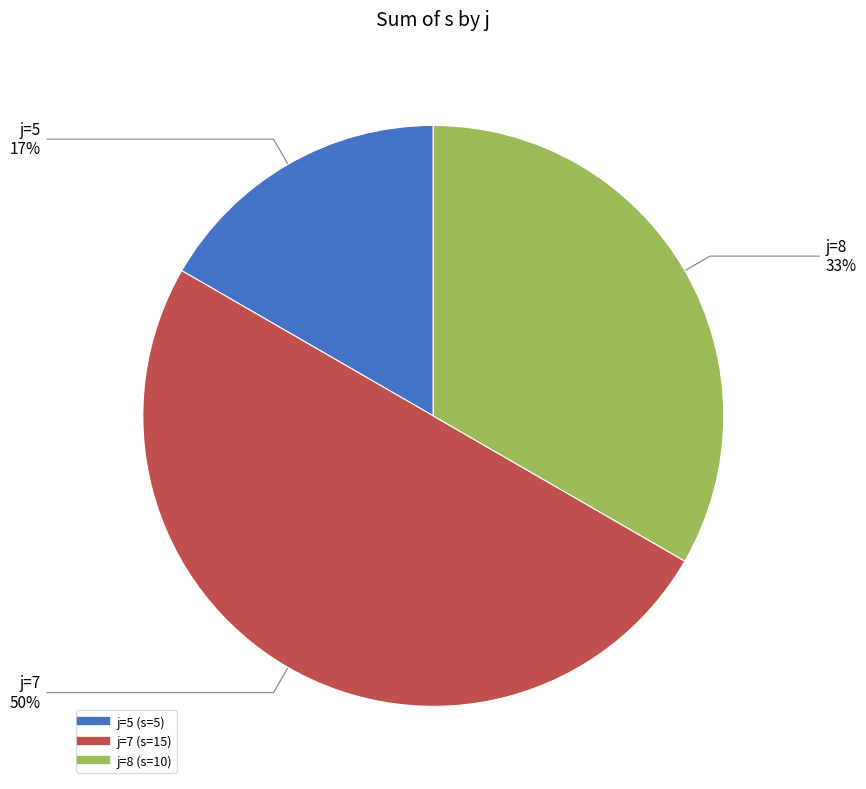

To the nearest percent, what is the difference between the largest and smallest slice percentages?

33%